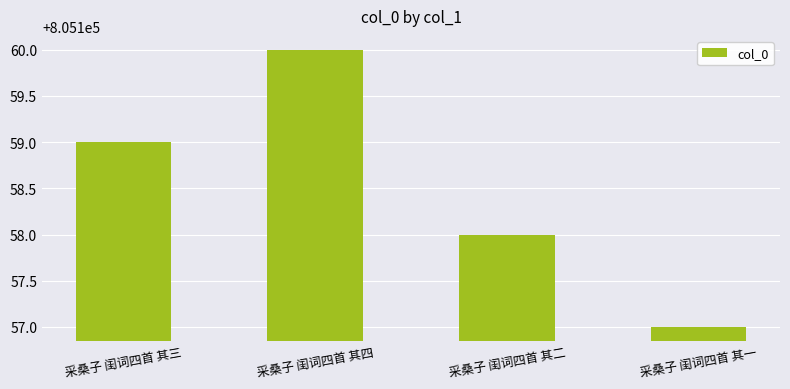

What is the change in value from 采桑子 闺词四首 其四 to 采桑子 闺词四首 其一?

-3